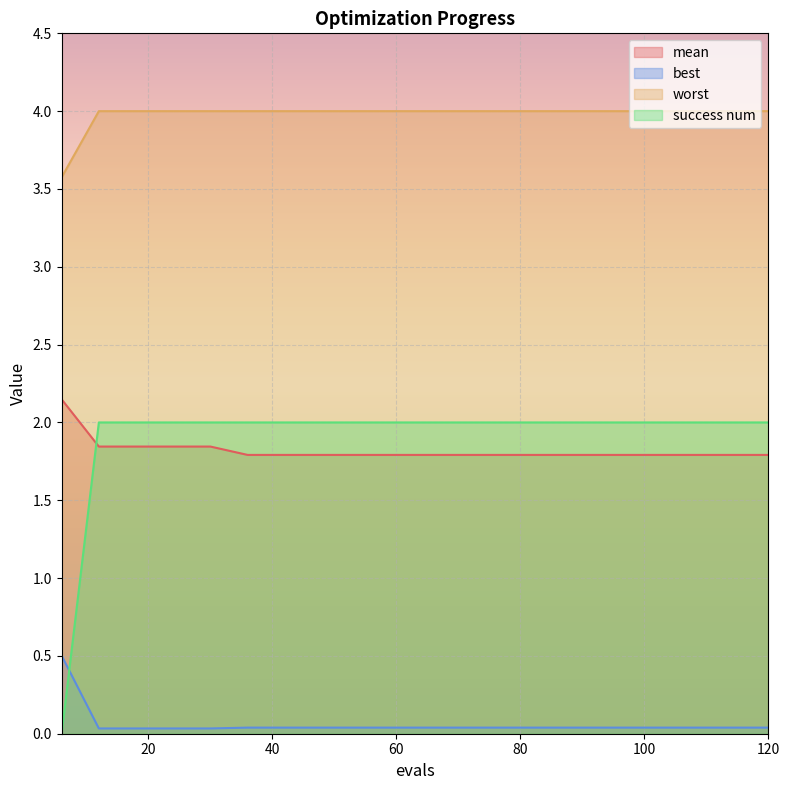

Reading right to left, transcribe all the data shown in this chart.

mean: 120=1.8	114=1.8	108=1.8	102=1.8	96=1.8	90=1.8	84=1.8	78=1.8	72=1.8	66=1.8	60=1.8	54=1.8	48=1.8	42=1.8	36=1.8	30=1.8	24=1.8	18=1.8	12=1.8	6=2.1
best: 120=0.0	114=0.0	108=0.0	102=0.0	96=0.0	90=0.0	84=0.0	78=0.0	72=0.0	66=0.0	60=0.0	54=0.0	48=0.0	42=0.0	36=0.0	30=0.0	24=0.0	18=0.0	12=0.0	6=0.5
worst: 120=4.0	114=4.0	108=4.0	102=4.0	96=4.0	90=4.0	84=4.0	78=4.0	72=4.0	66=4.0	60=4.0	54=4.0	48=4.0	42=4.0	36=4.0	30=4.0	24=4.0	18=4.0	12=4.0	6=3.6
success num: 120=2.0	114=2.0	108=2.0	102=2.0	96=2.0	90=2.0	84=2.0	78=2.0	72=2.0	66=2.0	60=2.0	54=2.0	48=2.0	42=2.0	36=2.0	30=2.0	24=2.0	18=2.0	12=2.0	6=0.0